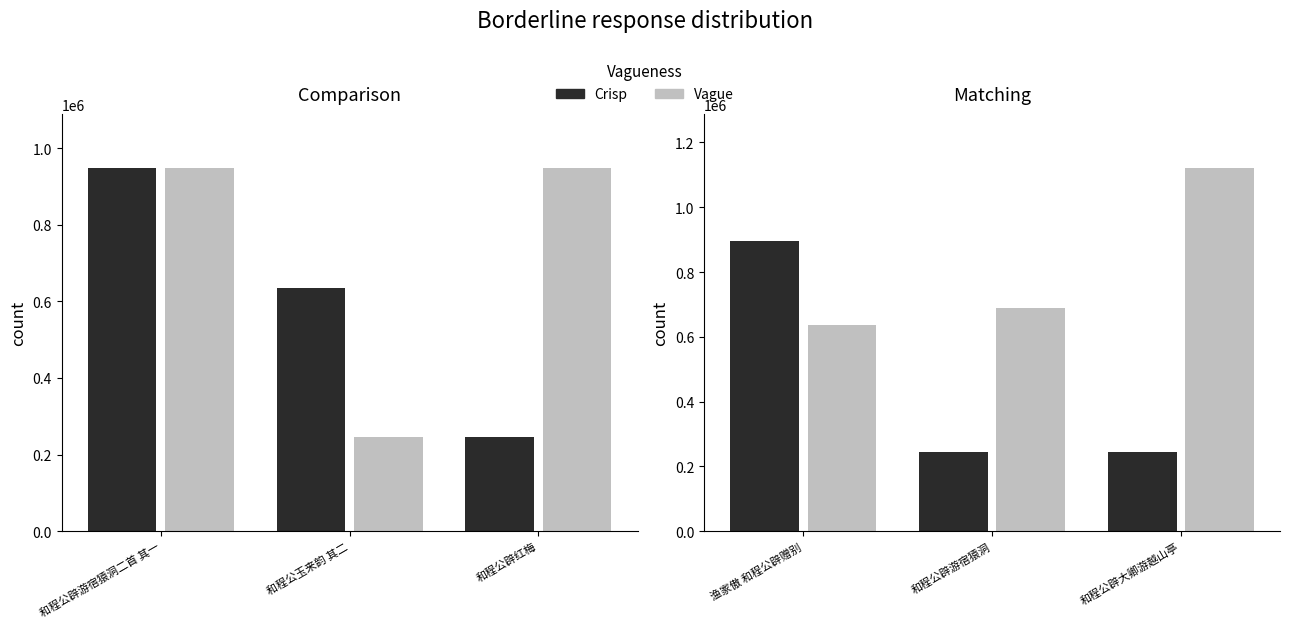

Which category has the lowest value across all series?

和程公辟大卿游越山亭